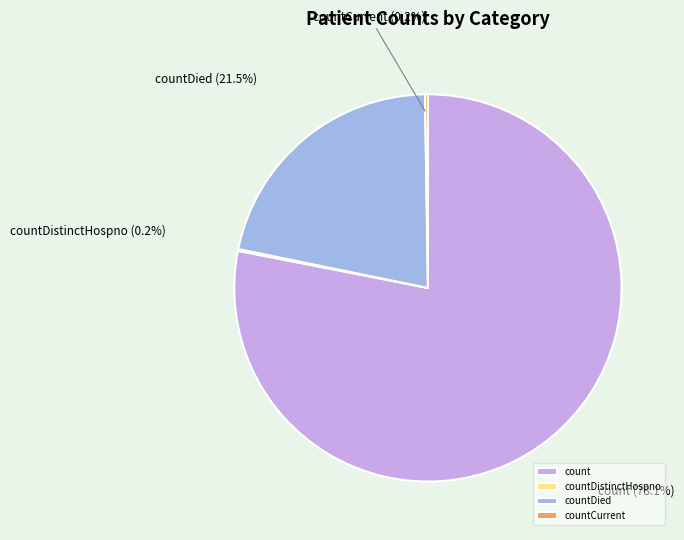

Which category has the biggest portion of the pie?

count